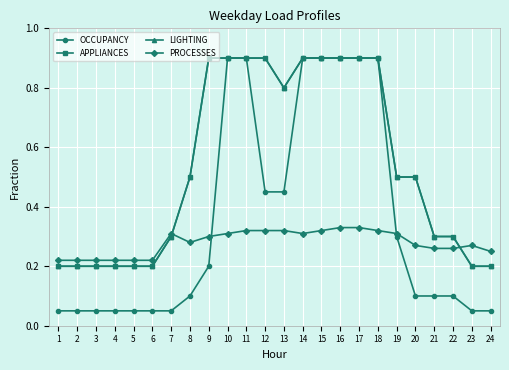

What is the value of the PROCESSES point at the 3rd from the left?

0.2